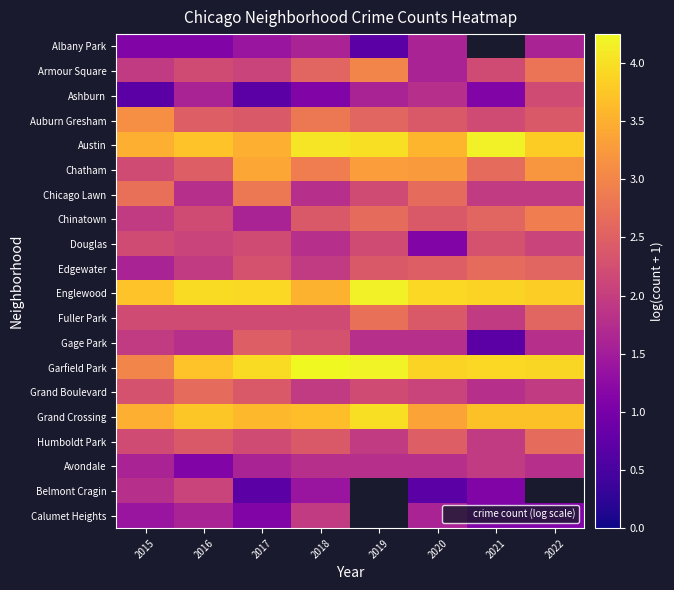

At how many categories does at least one series exceed 4?

3